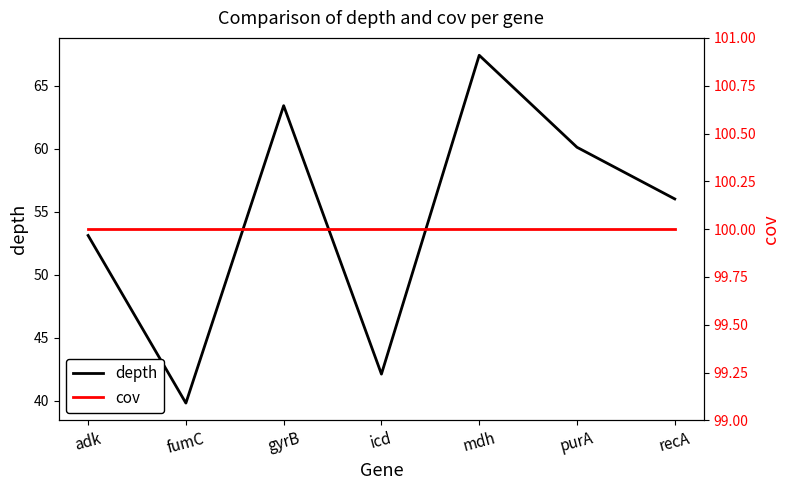

What is the spread (max minus min) of values at gyrB?

36.6